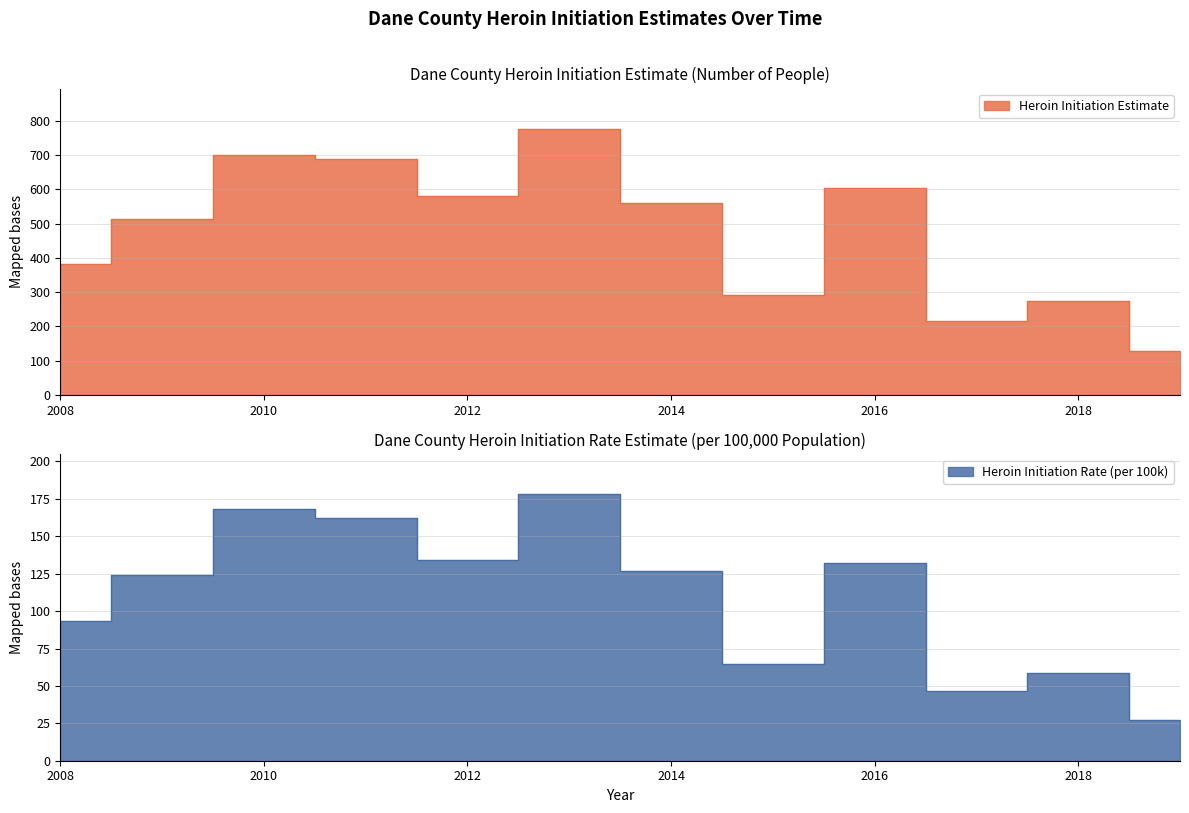

What is the value of the Heroin Initiation Rate (per 100k) point at the 12th from the left?

27.1